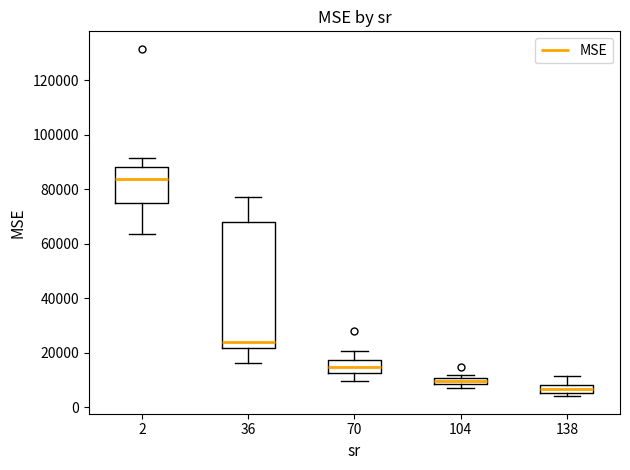

Which box is the tallest, from its lower edge to its upper edge?

36